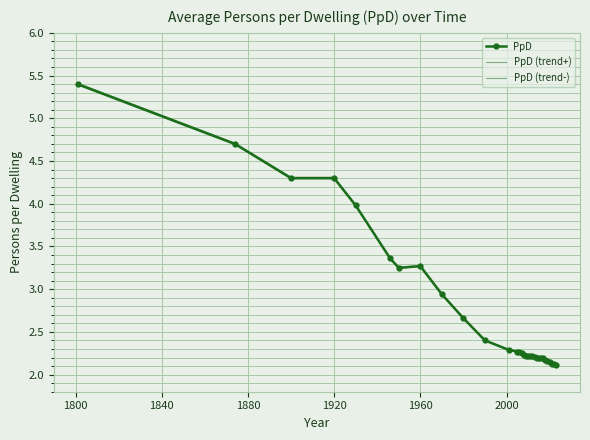

Which series has the widest spread of values?

PpD (trend+)